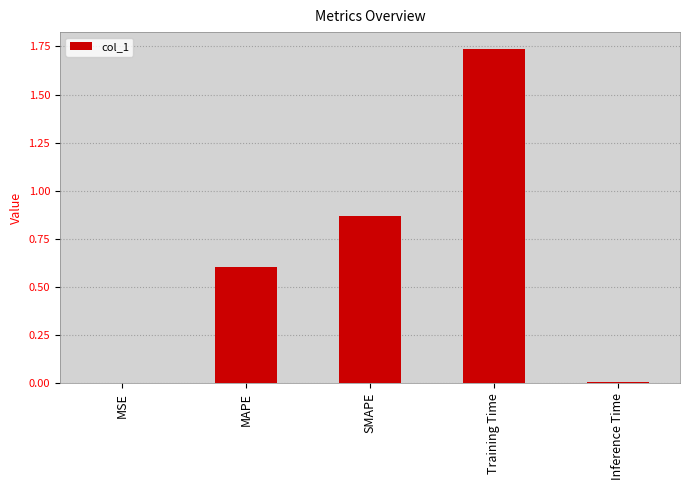

What is the sum of all values?

3.2